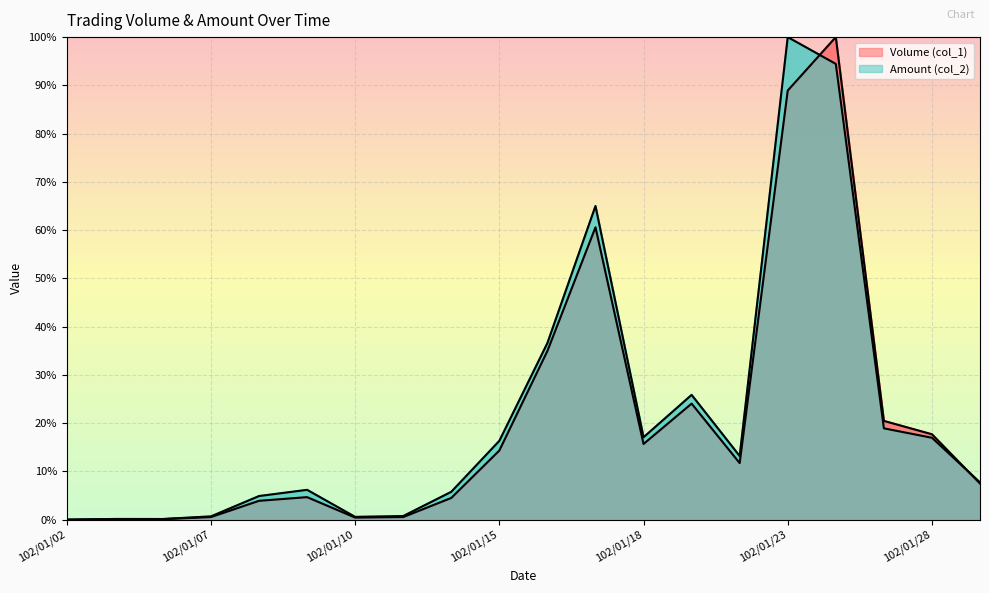

Reading left to right, extract all data points from this chart.

Volume (col_1) (line): 0.0	0.1	0.1	0.5	3.9	4.7	0.4	0.5	4.5	14.3	35.0	60.6	15.7	24.0	11.7	88.9	100.0	20.5	17.7	7.5
Amount (col_2) (line): 0.0	0.2	0.1	0.7	4.9	6.2	0.6	0.8	5.8	16.3	36.6	65.0	17.1	25.9	13.2	100.0	94.4	18.9	17.0	7.7